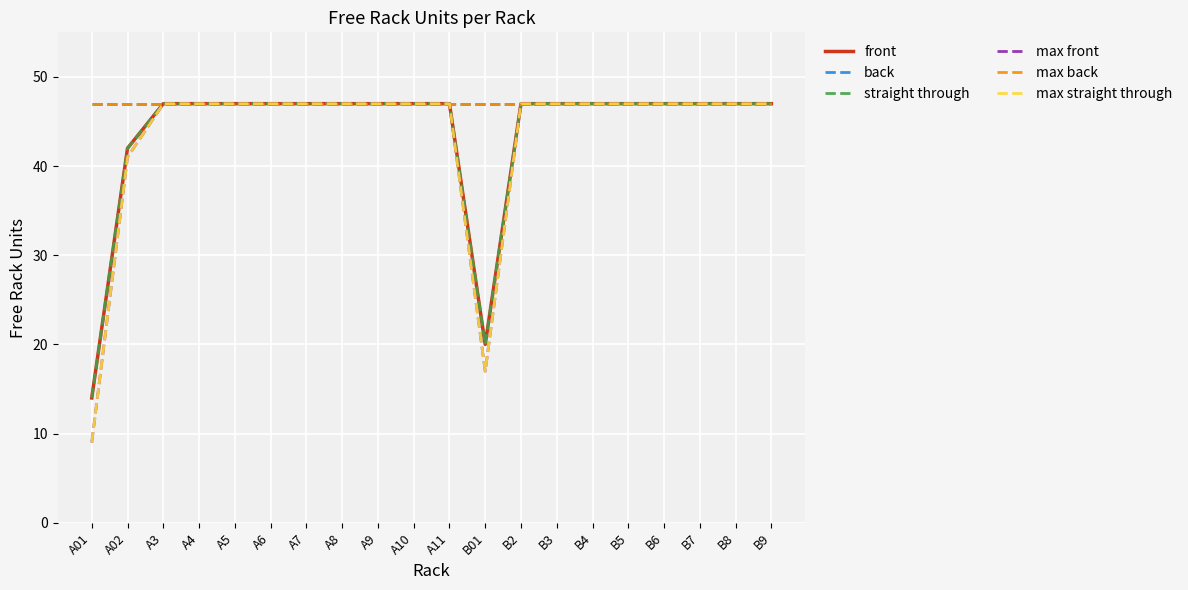

Is this an area chart (filled region under the line)?

No